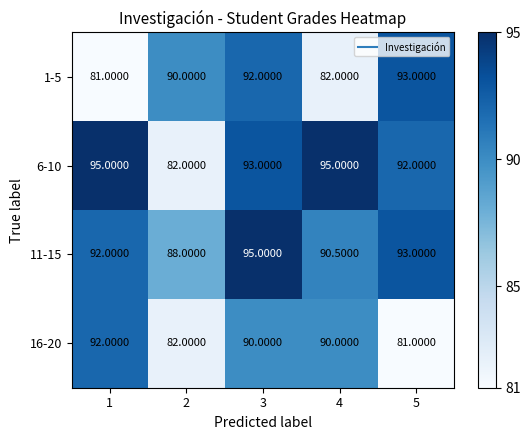

What is the difference between the highest and lowest values at 2?

8.0